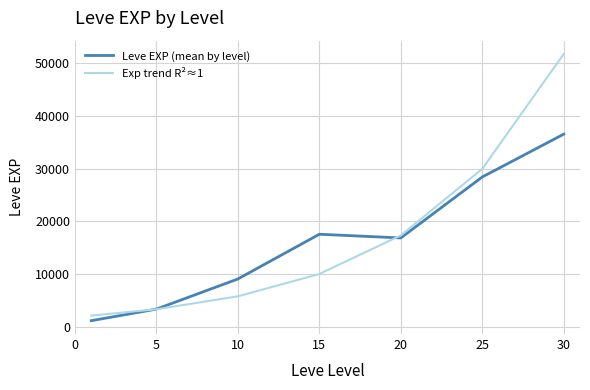

What is the lowest value of the Exp trend R²≈1 series?

2180.6